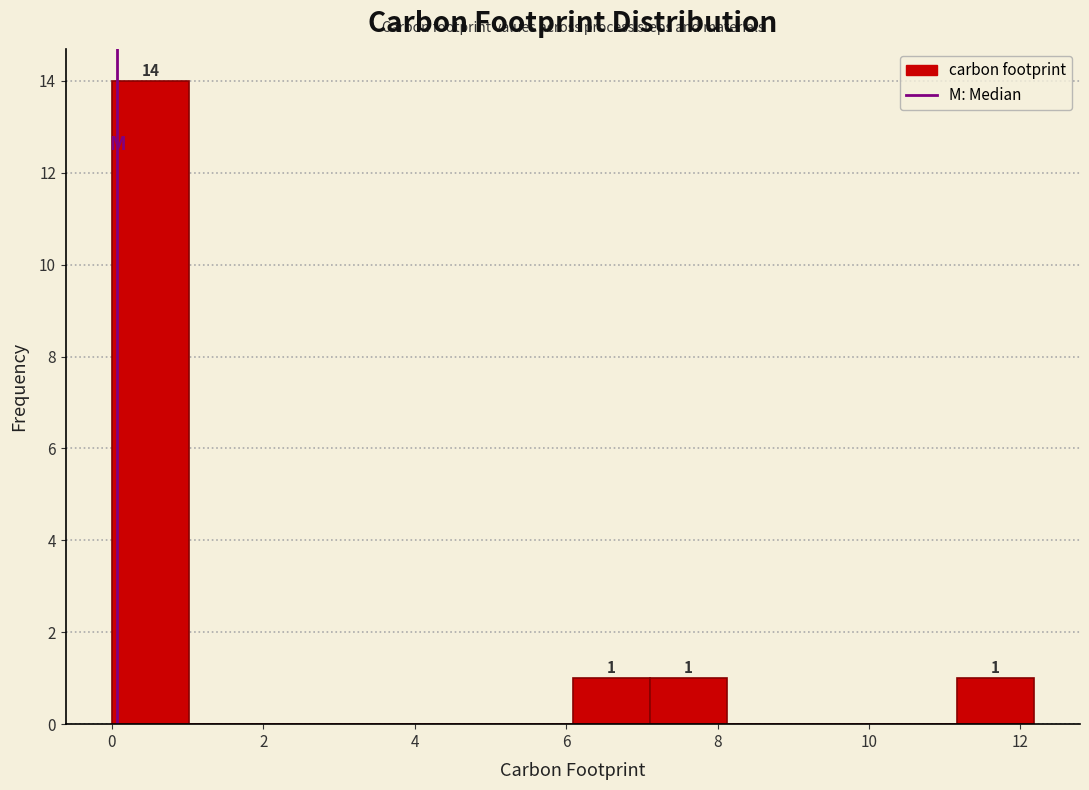

Which range on the x-axis has the tallest bar?

0.0 to 1.0